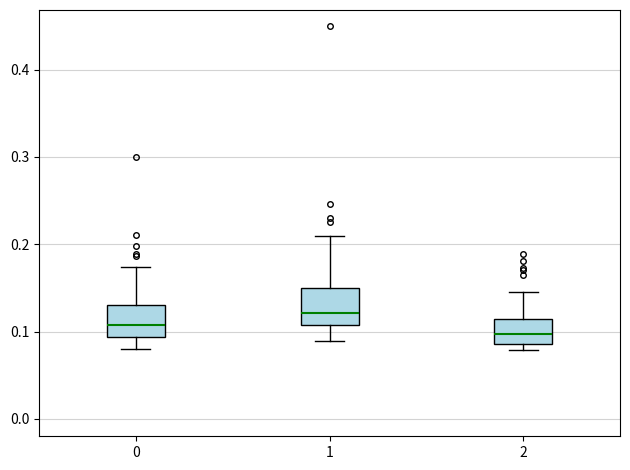

Where does the median line of the box at x = 1 sit on the y-axis? The values are not printed on the chart, so give them approximately, as read against the axis.

0.12